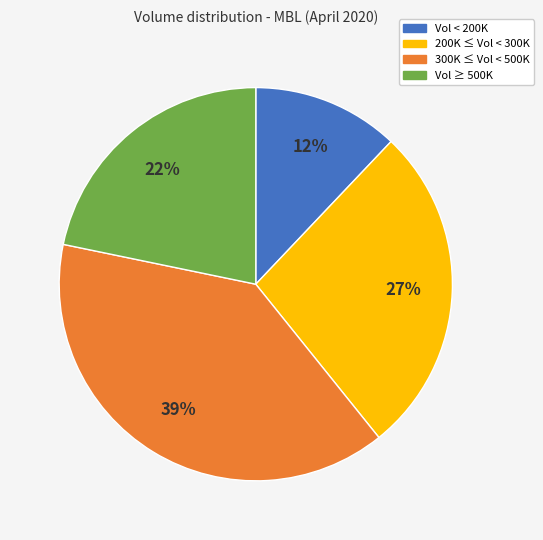

True or false: Vol ≥ 500K accounts for 30% of the total.

False